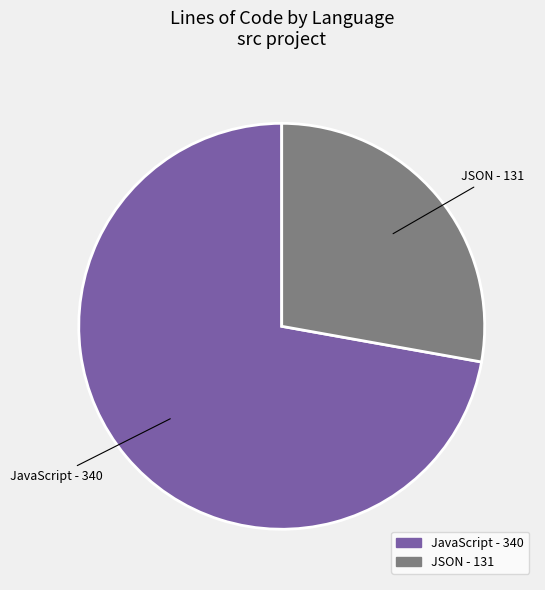

Rank the categories by value from highest to lowest.

JavaScript, JSON